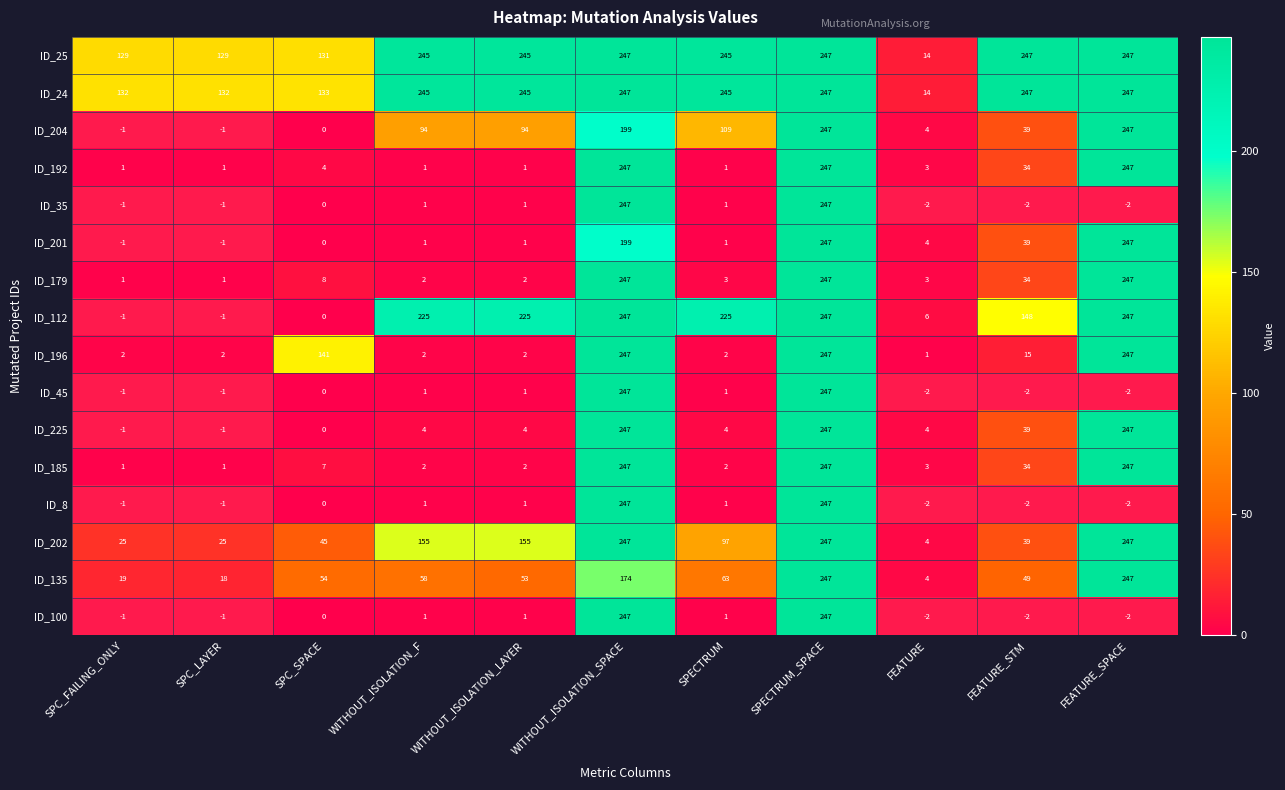

At which label does ID_135 reach its minimum?

FEATURE